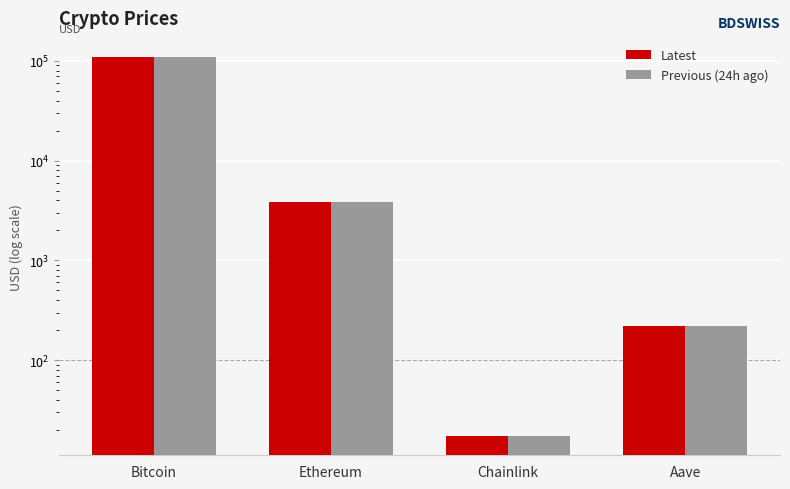

What is the label of the 3rd bar from the right?

Ethereum